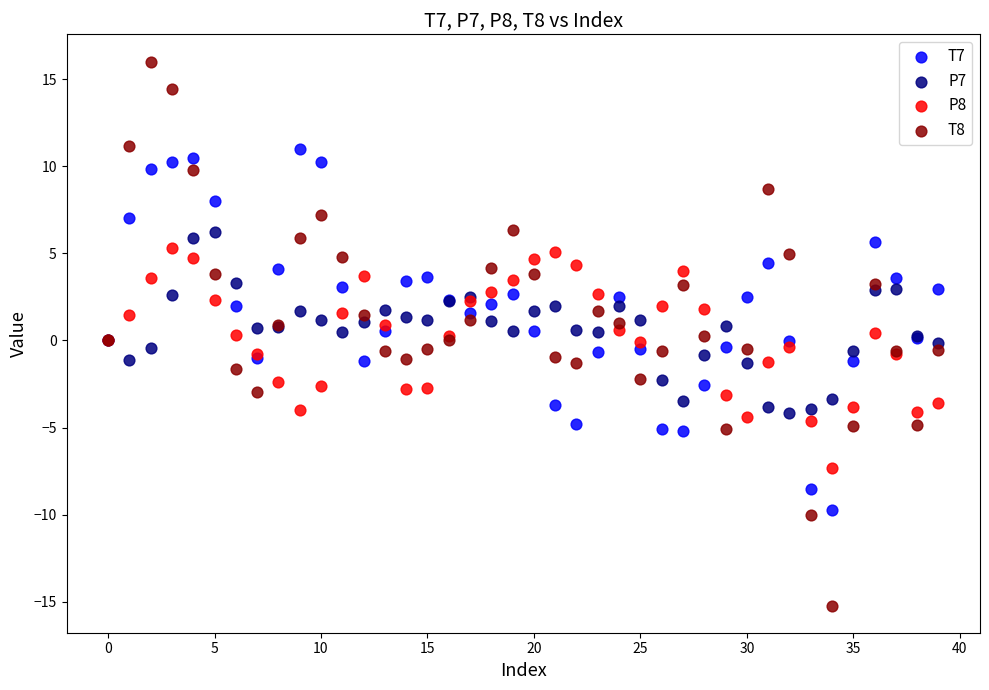

Which series has the widest spread of Y values?

T8